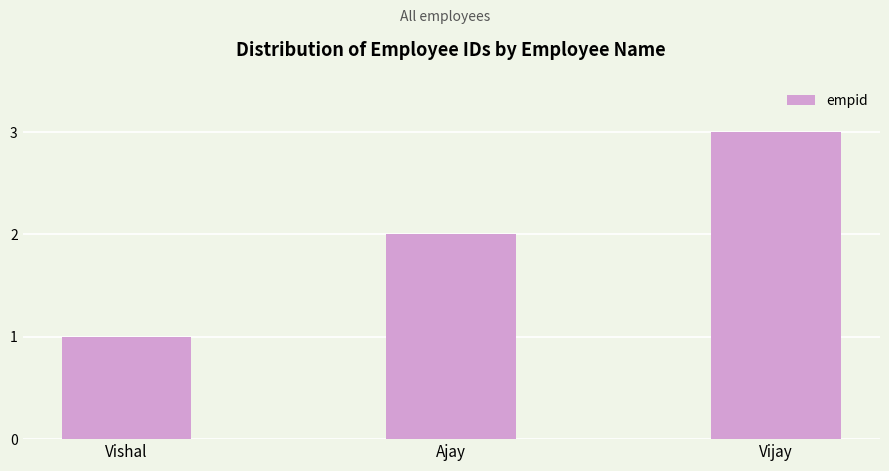

Does the chart contain stacked bars?

No